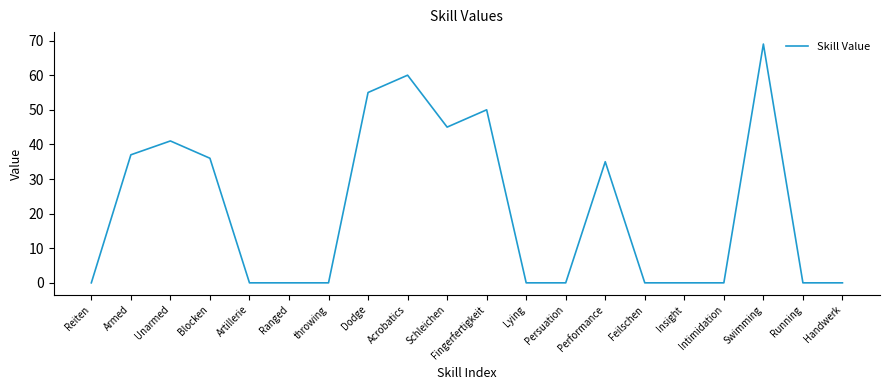

The value at throwing is -45. True or false?

False